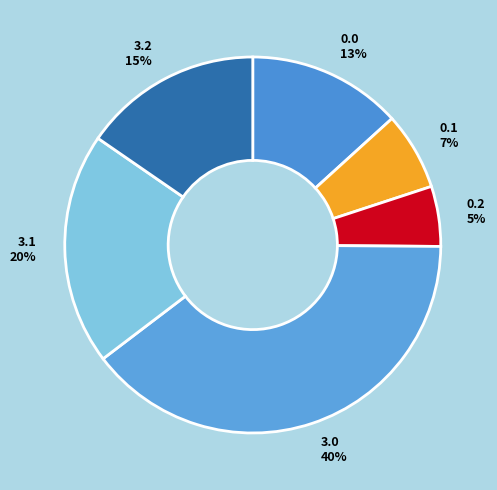

Which has a higher value, 0.1 or 3.2?

3.2